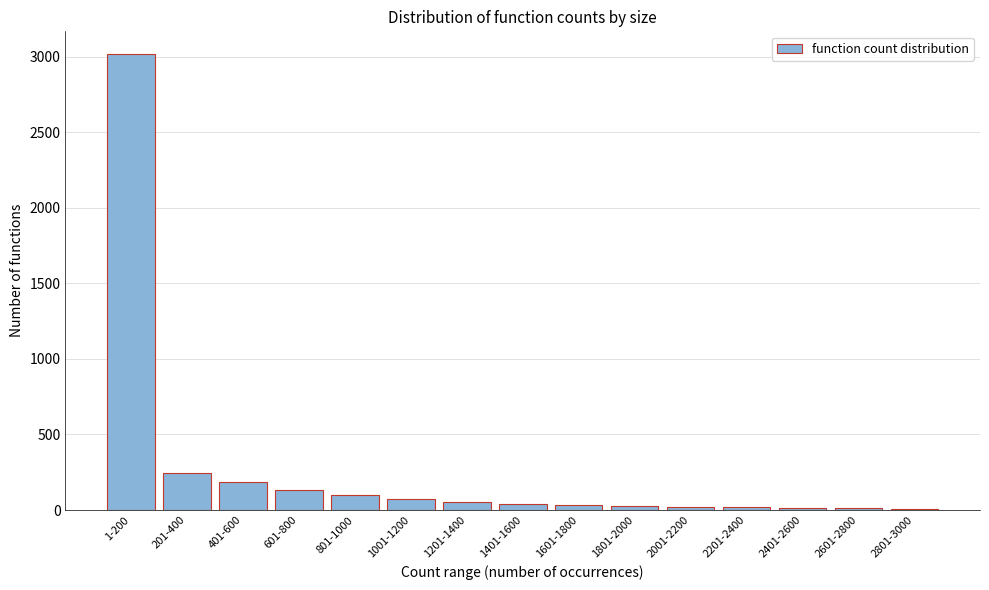

What is the sum of the values at 401-600 and 601-800?

321